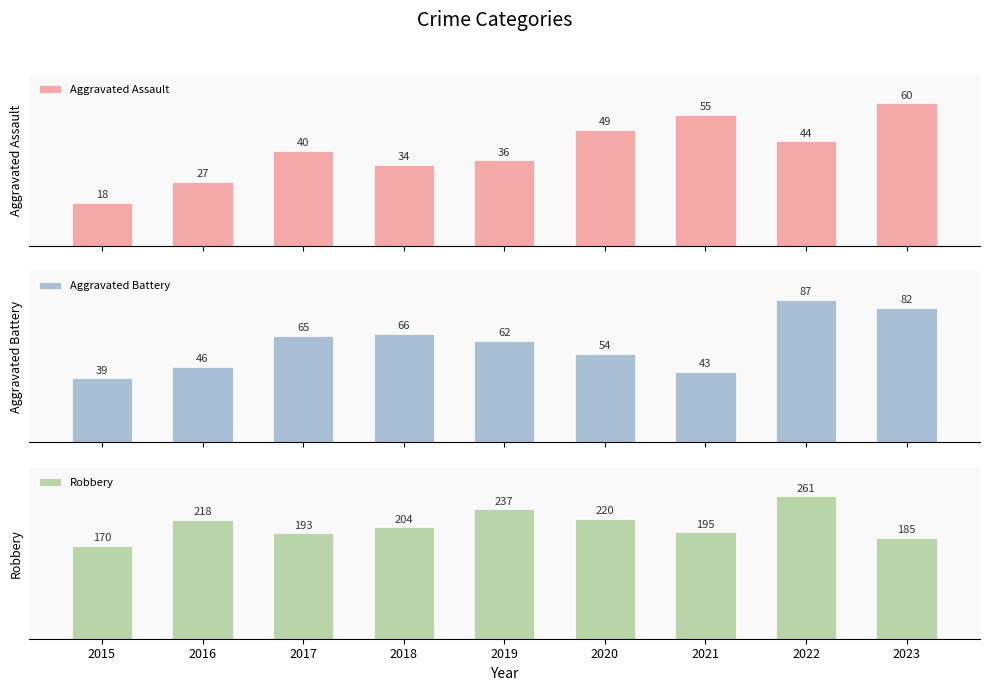

Reading left to right, list all the values displayed in this chart.

Aggravated Assault: 18	27	40	34	36	49	55	44	60
Aggravated Battery: 39	46	65	66	62	54	43	87	82
Robbery: 170	218	193	204	237	220	195	261	185